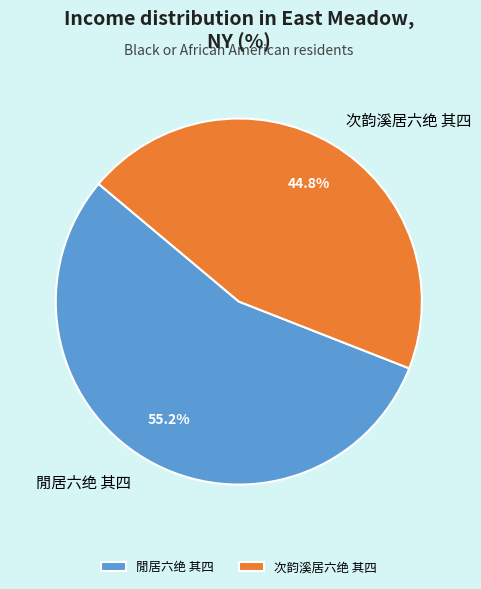

What percentage do 次韵溪居六绝 其四 and 閒居六绝 其四 together represent?

100.0%